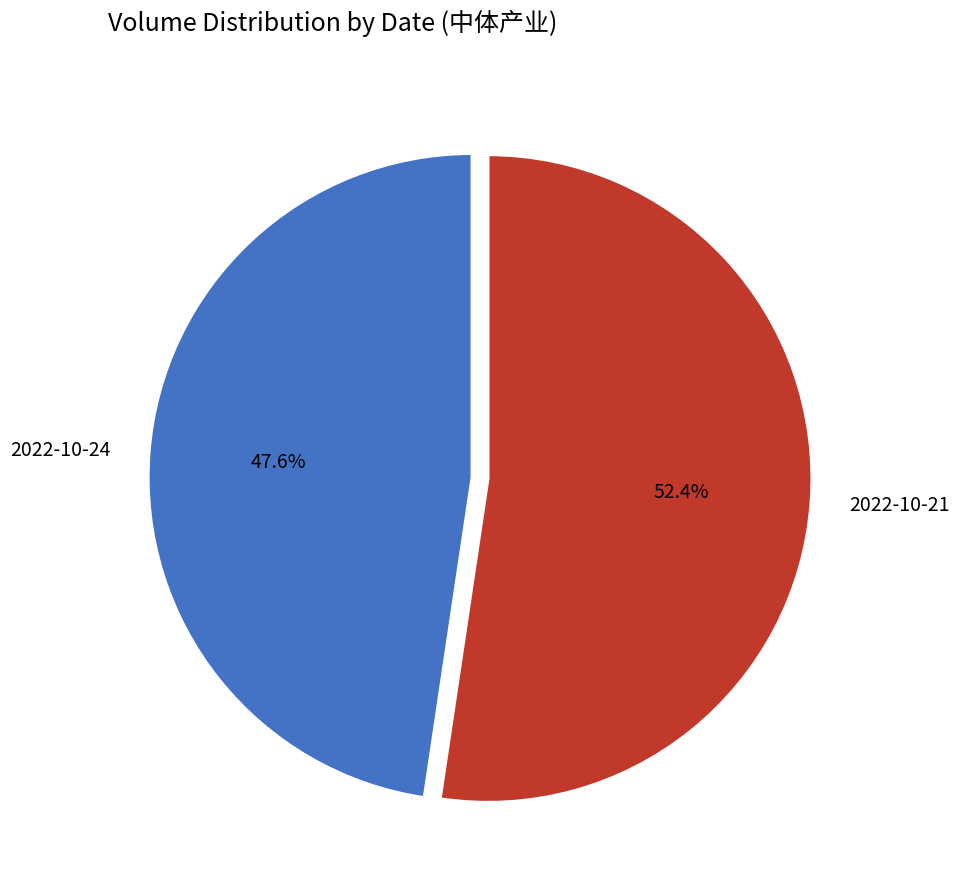

Which category has the smallest portion of the pie?

2022-10-24